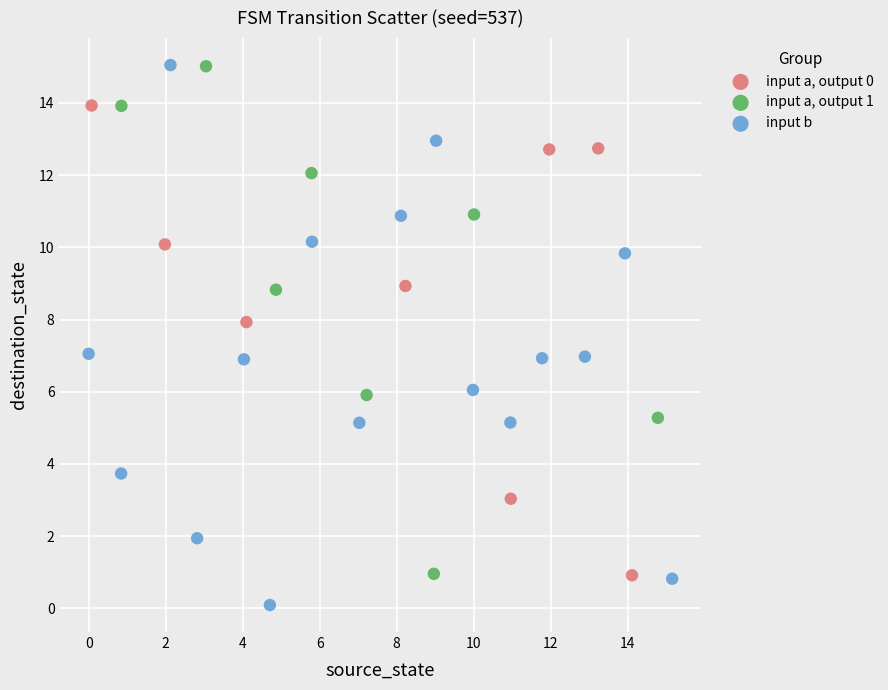

Which series reaches the minimum Y coordinate?

input b